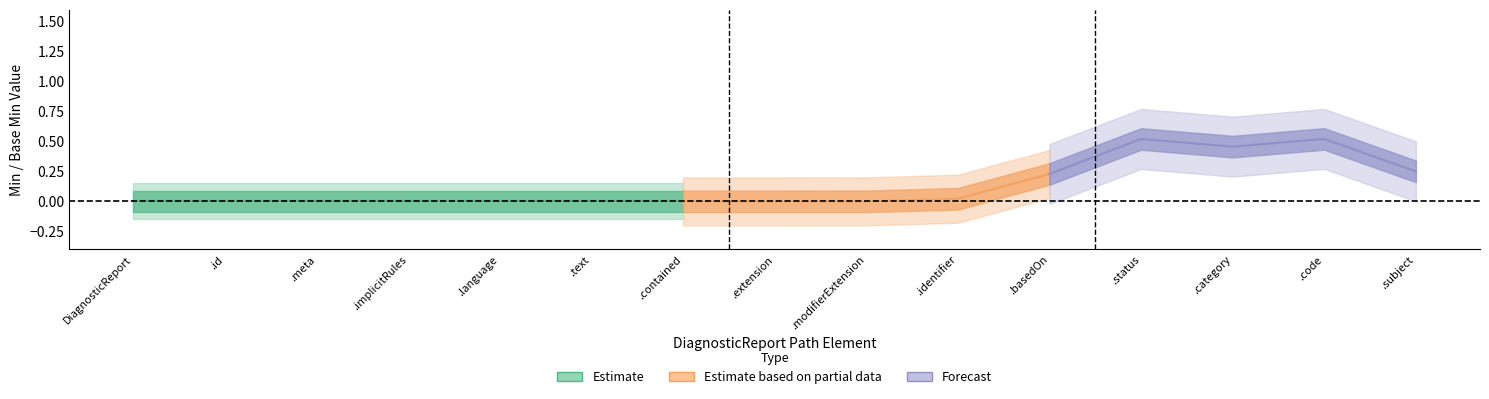

At which category is the sum across all series the highest?

11